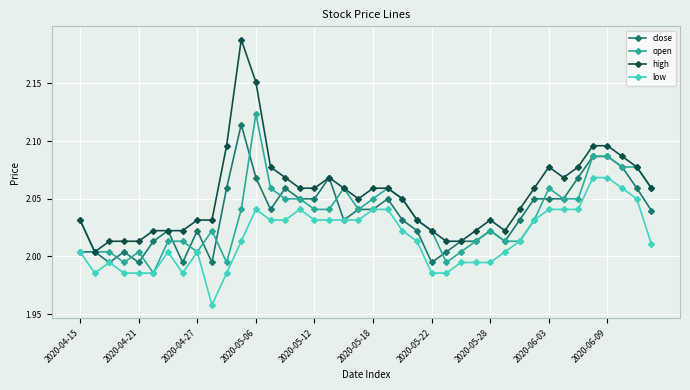

At how many categories does at least one series exceed 1?

40